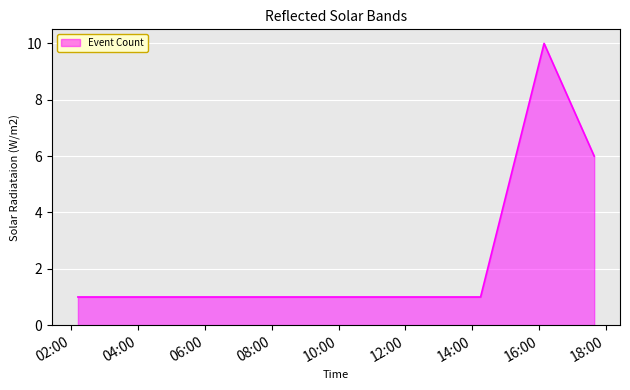

What is the maximum value shown in the chart?

10